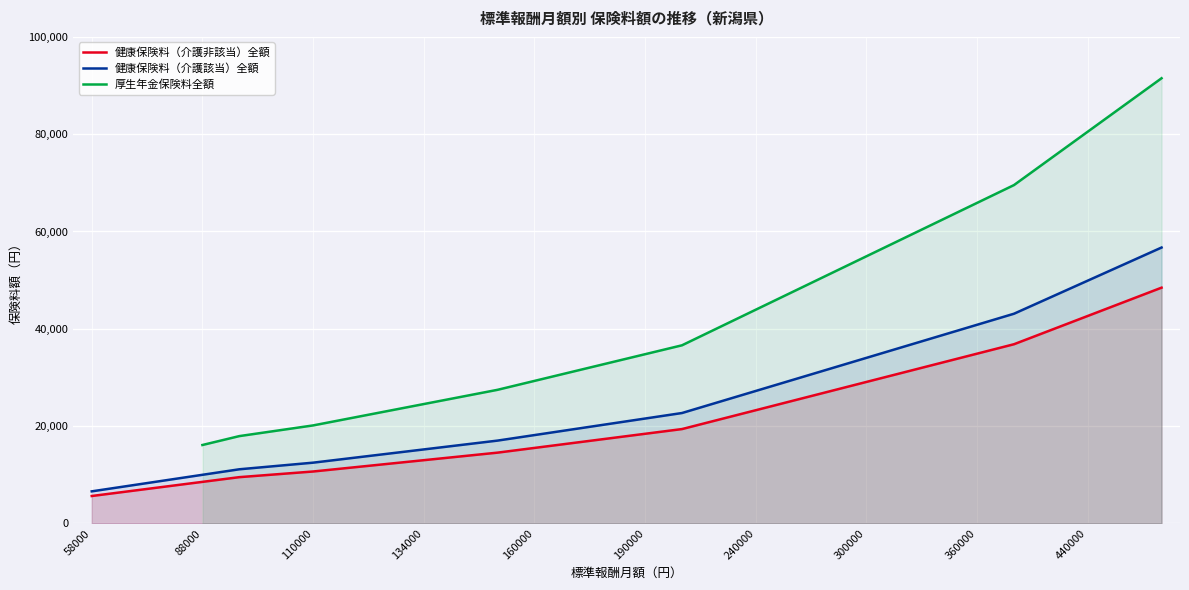

What is the value of the 厚生年金保険料全額 point at the 28th from the left?

80520.0